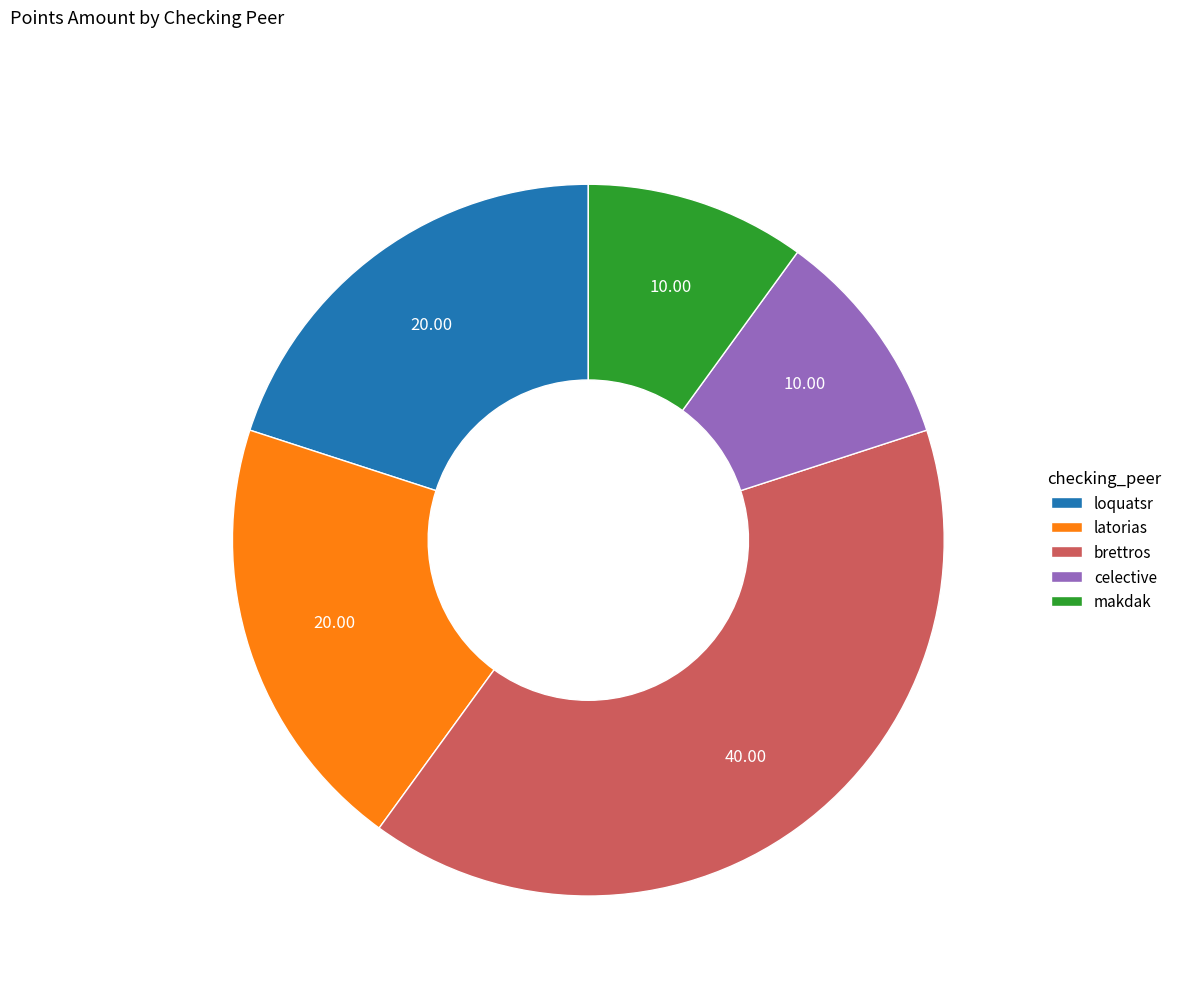

Which has a higher value, celective or loquatsr?

loquatsr